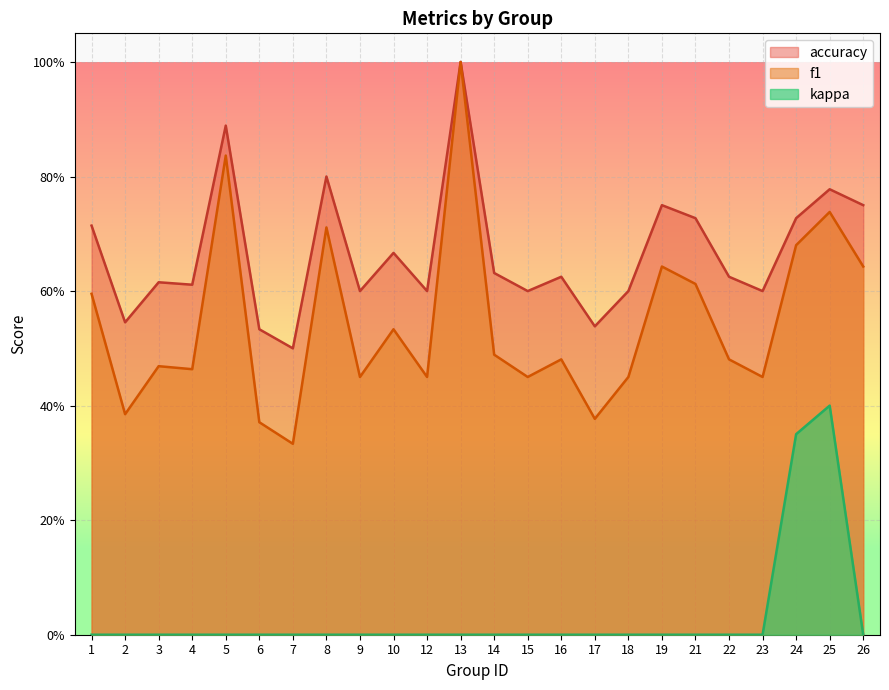

Is the value of accuracy at 16 greater than the value of kappa at 7?

Yes